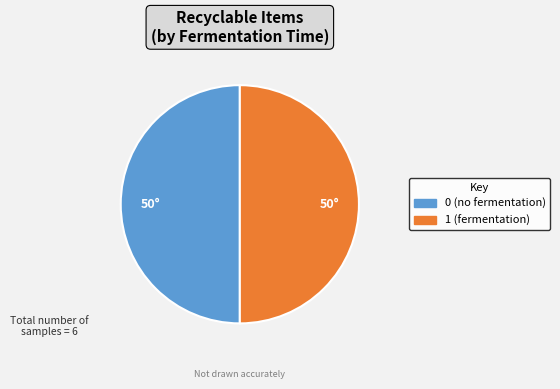

Is the sum of 0 (no fermentation) and 1 (fermentation) greater than half?

Yes